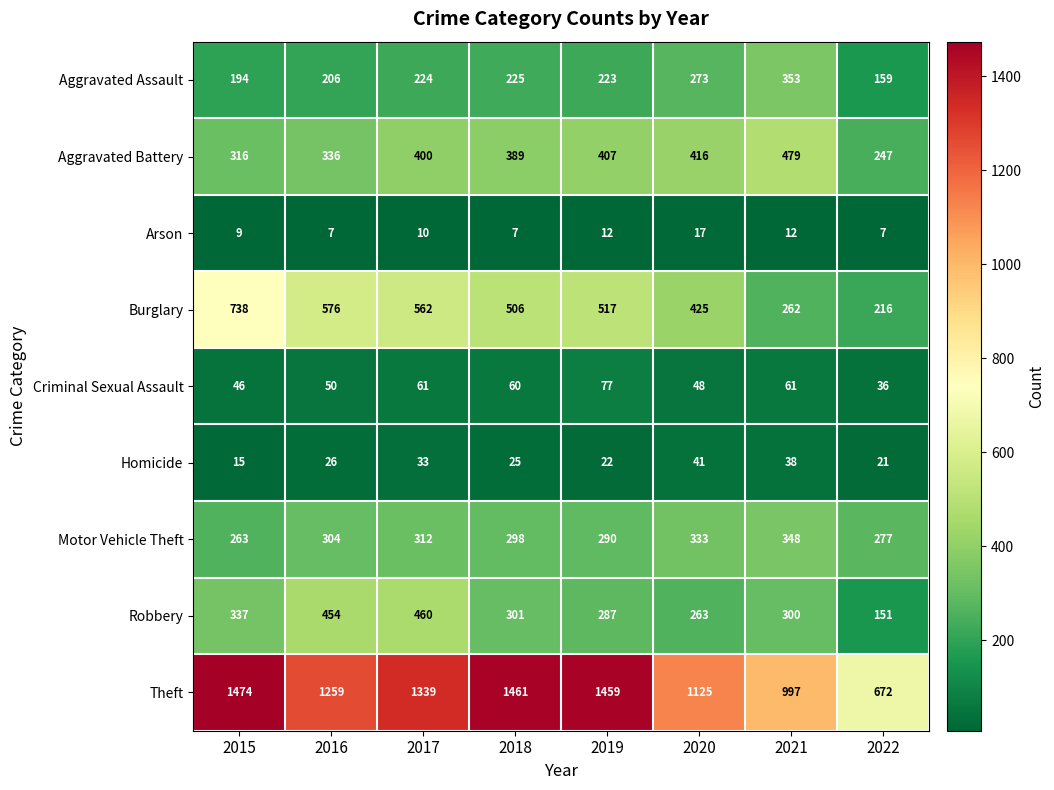

Which series changed the most between 2020 and 2021?

Burglary